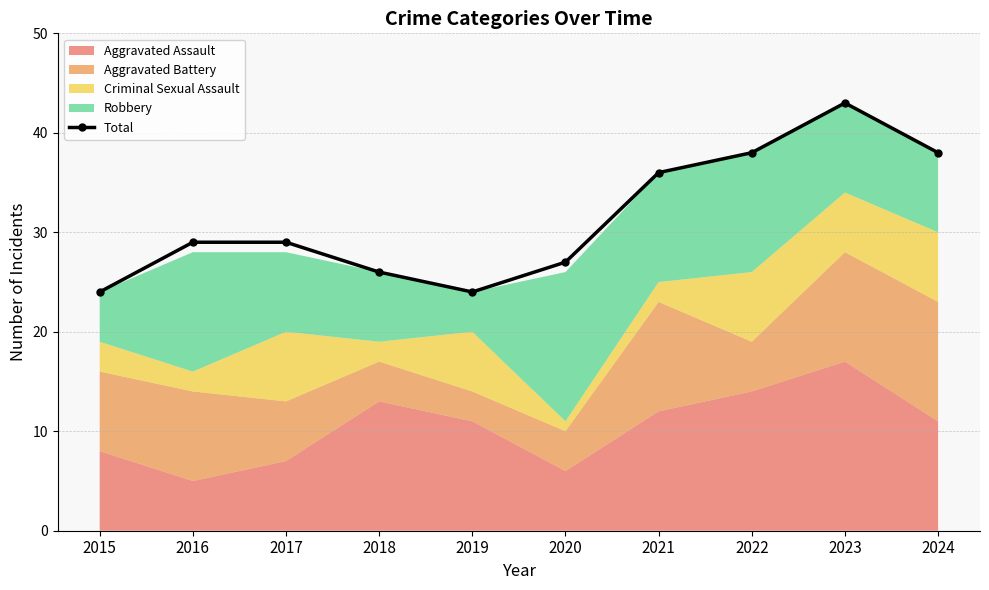

At which category does the data reach its first local valley?

2019